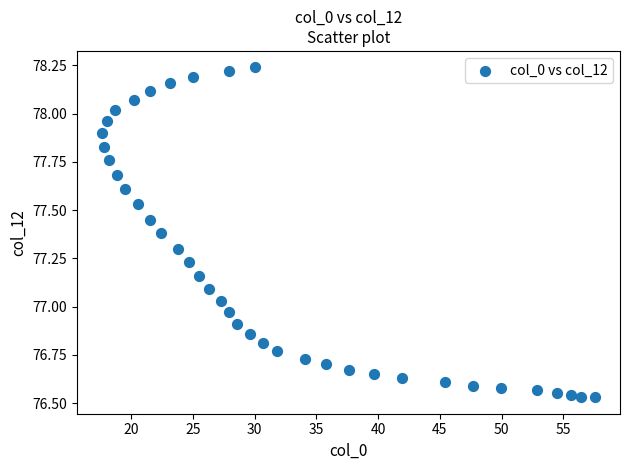

What is the range of Y values (max minus min)?

1.7